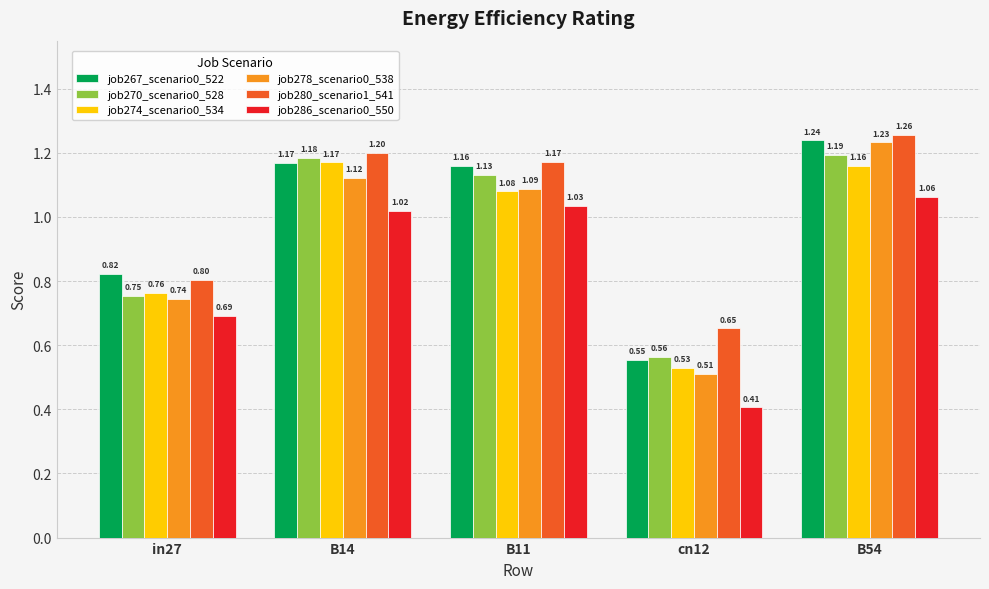

The job270_scenario0_528 series shows 1.2 at B54. True or false?

True